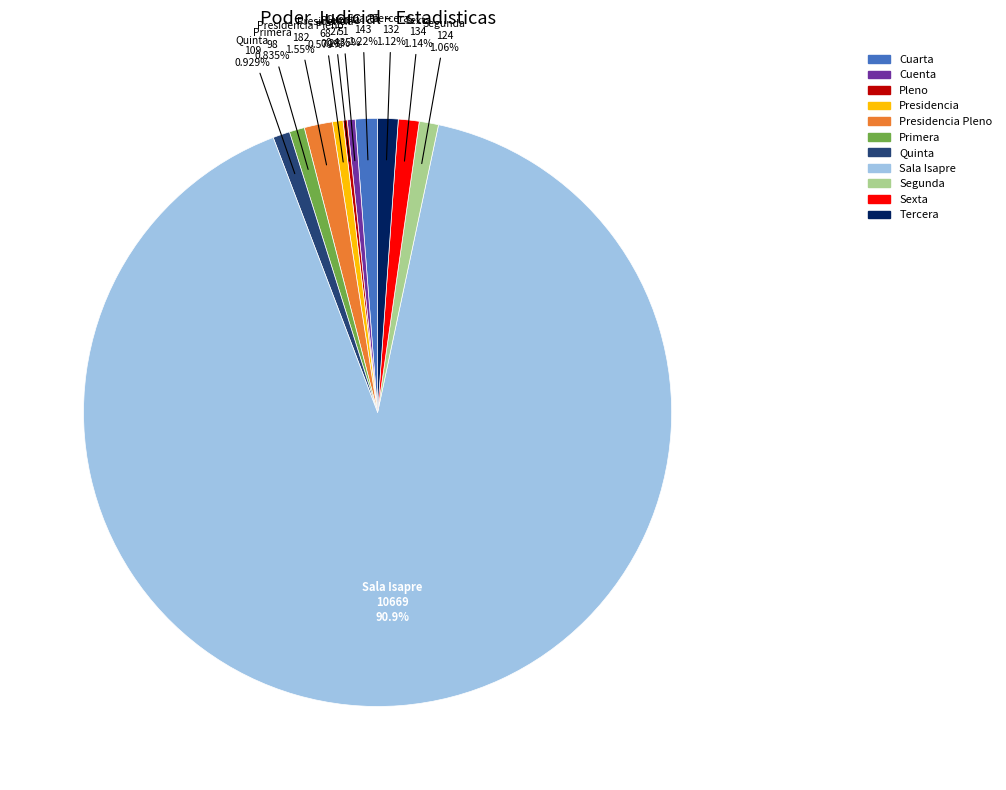

What percentage do Primera and Sala Isapre together represent?

91.7%